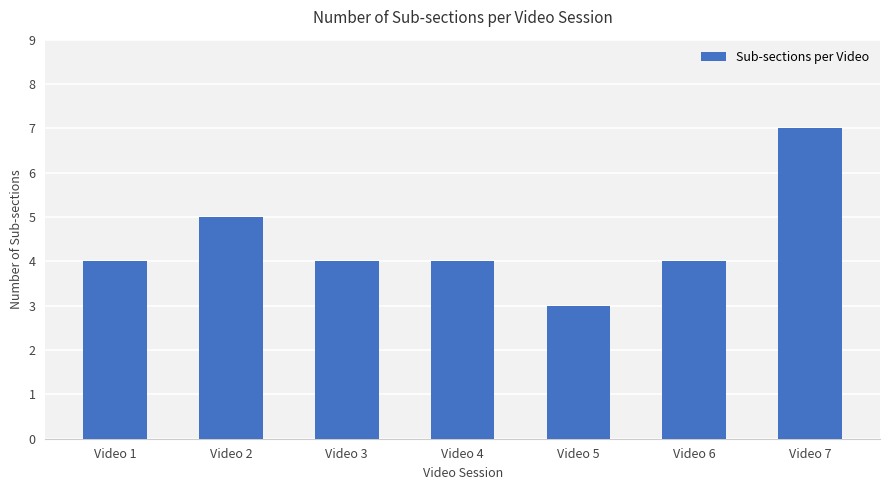

What is the average value?

4